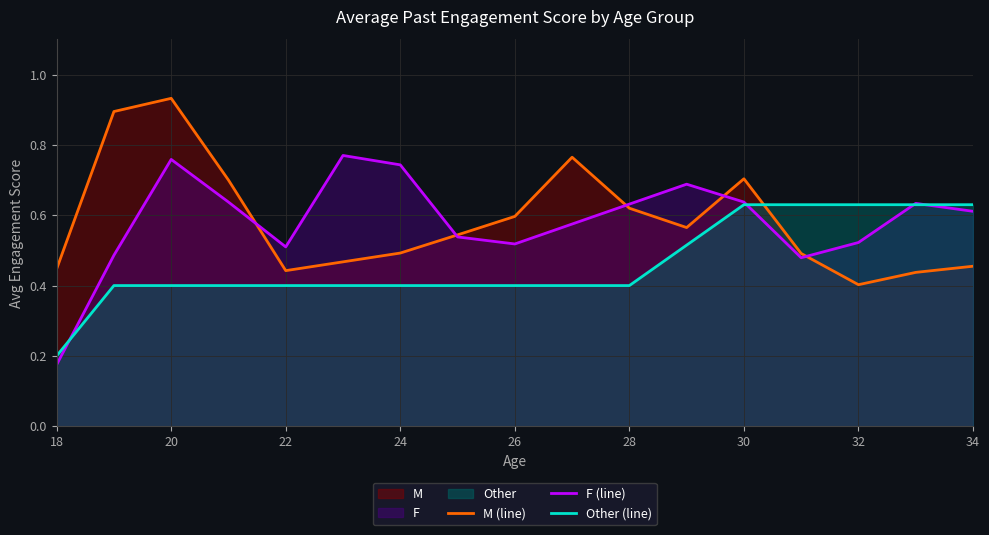

Is it true that Other (line) equals 0.4 at 22?

True